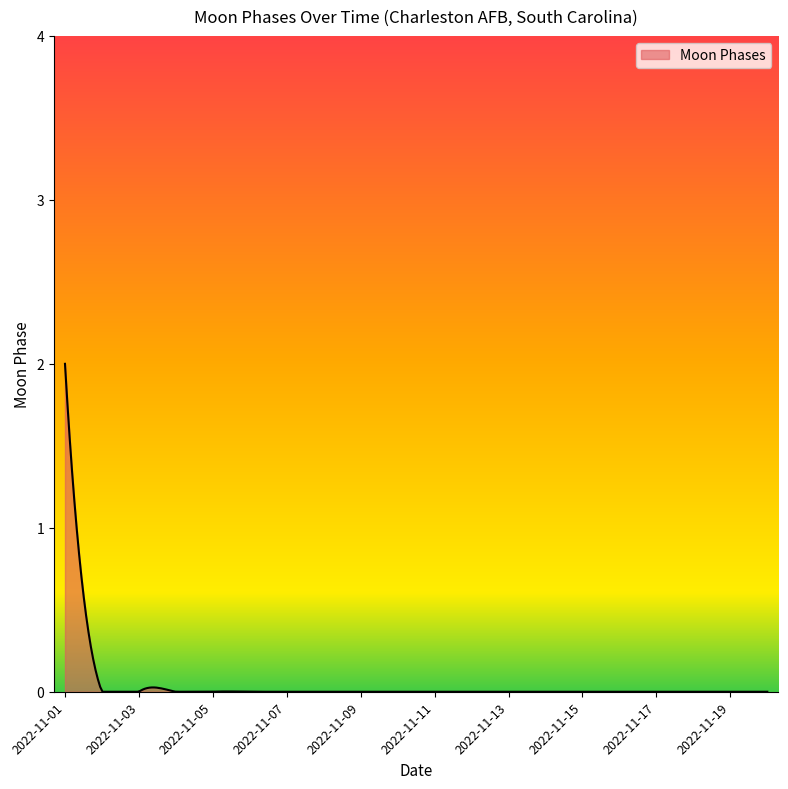

What is the sum of all values?

2